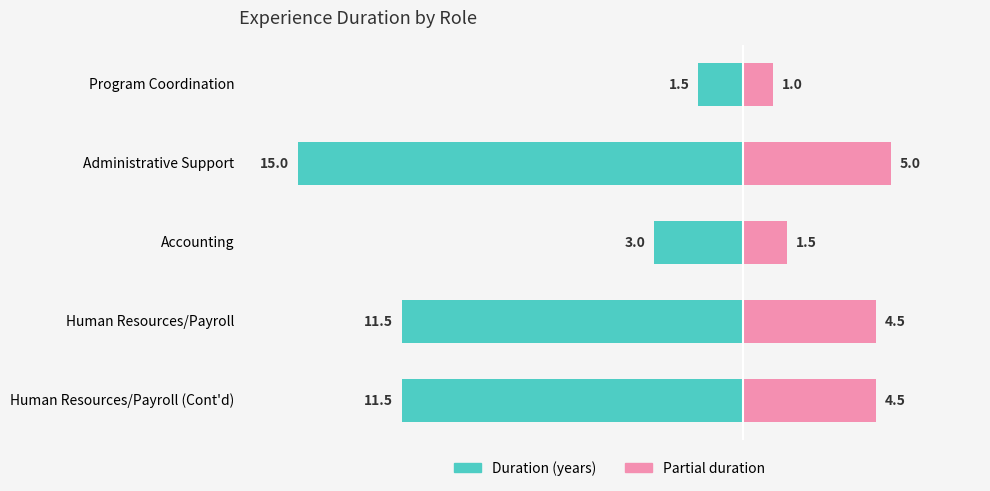

What is the lowest value of the Partial duration series?

1.0